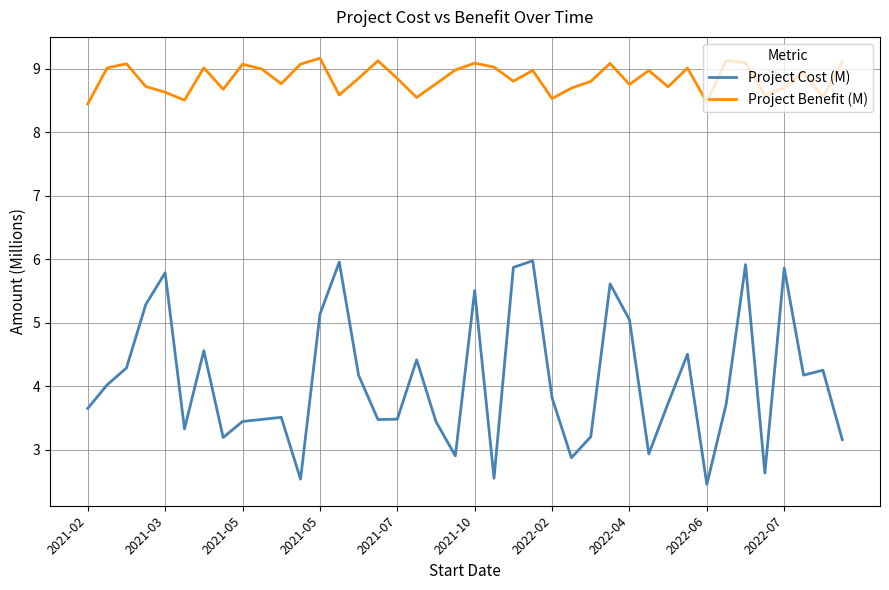

What is the difference between the maximum and minimum values in the Project Benefit (M) series?

0.7